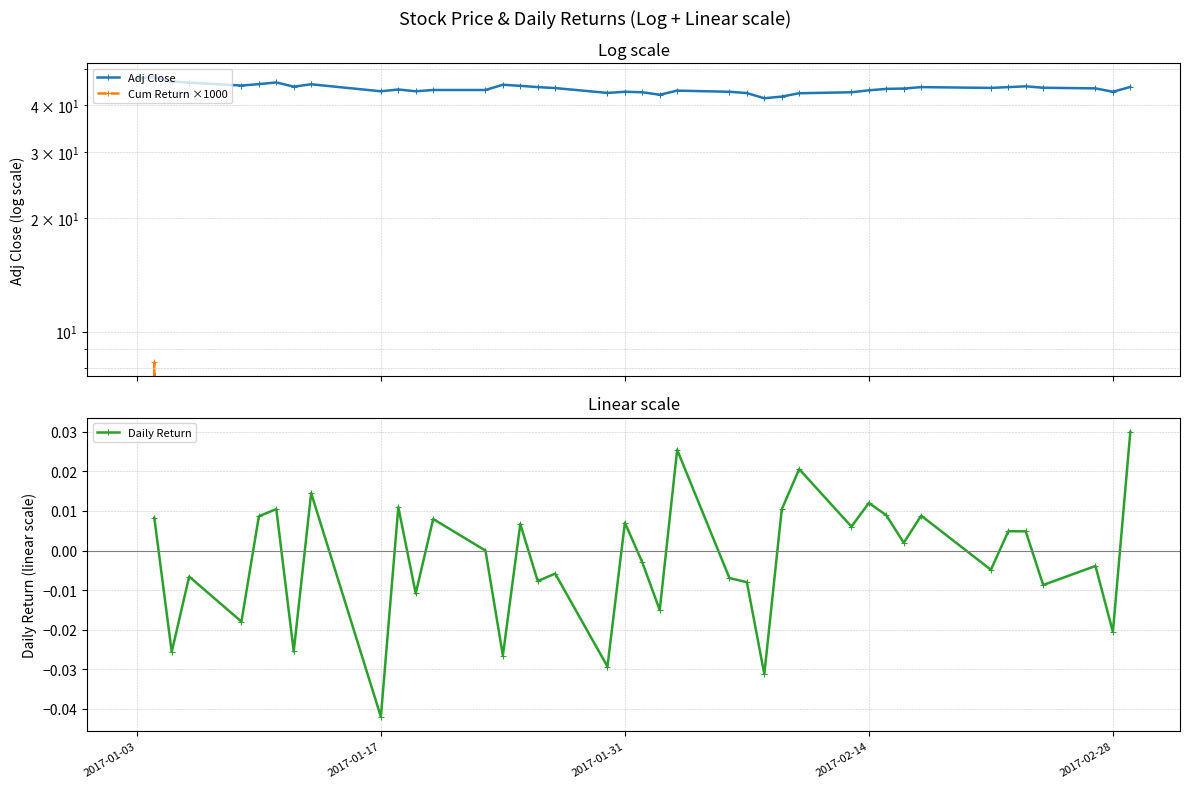

At how many categories does at least one series exceed 34?

40